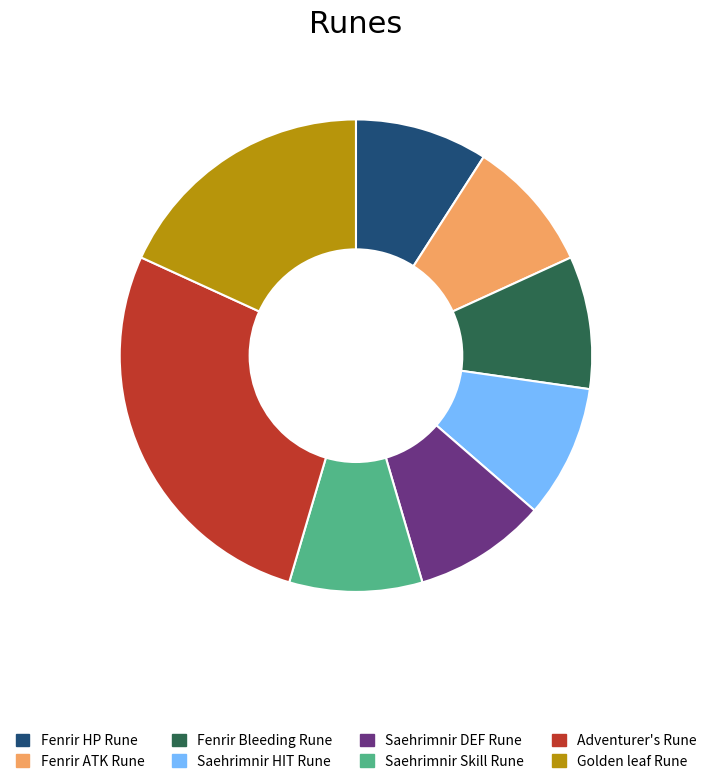

True or false: Fenrir HP Rune accounts for 9% of the total.

True